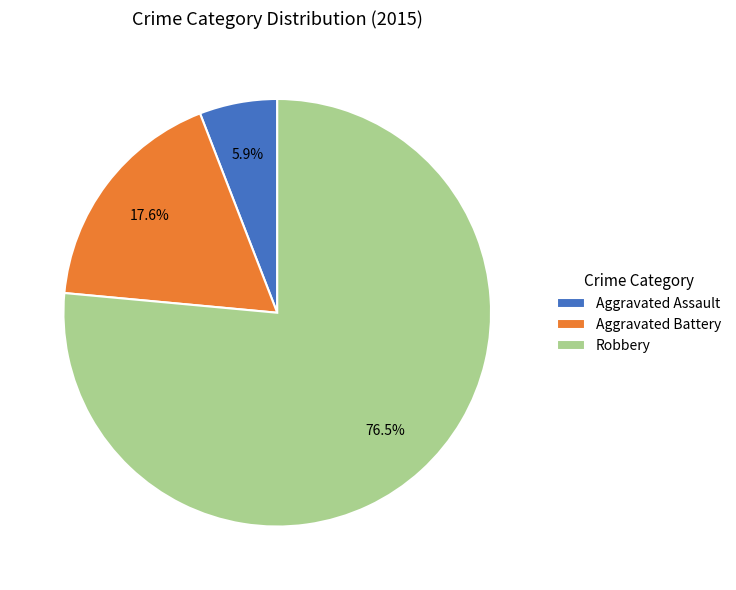

Does Aggravated Battery represent more than half of the total?

No